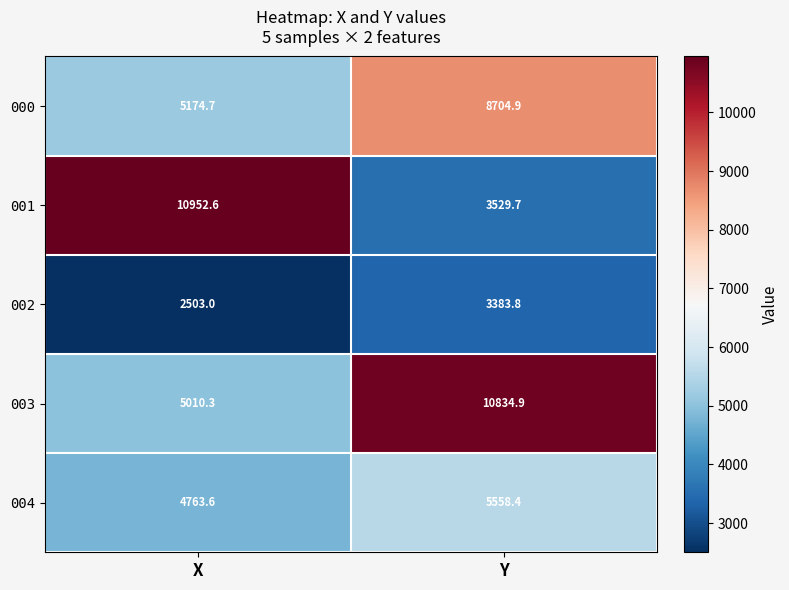

What is the spread (max minus min) of values at Y?

7451.1